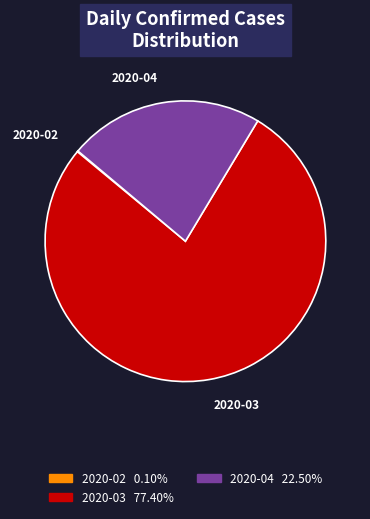

Does any single category account for the majority?

Yes